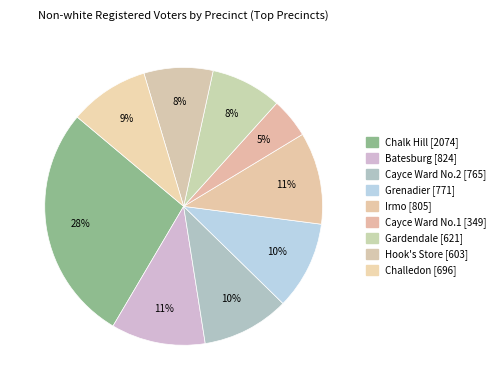

What percentage is NOT represented by Hook's Store?

92.0%